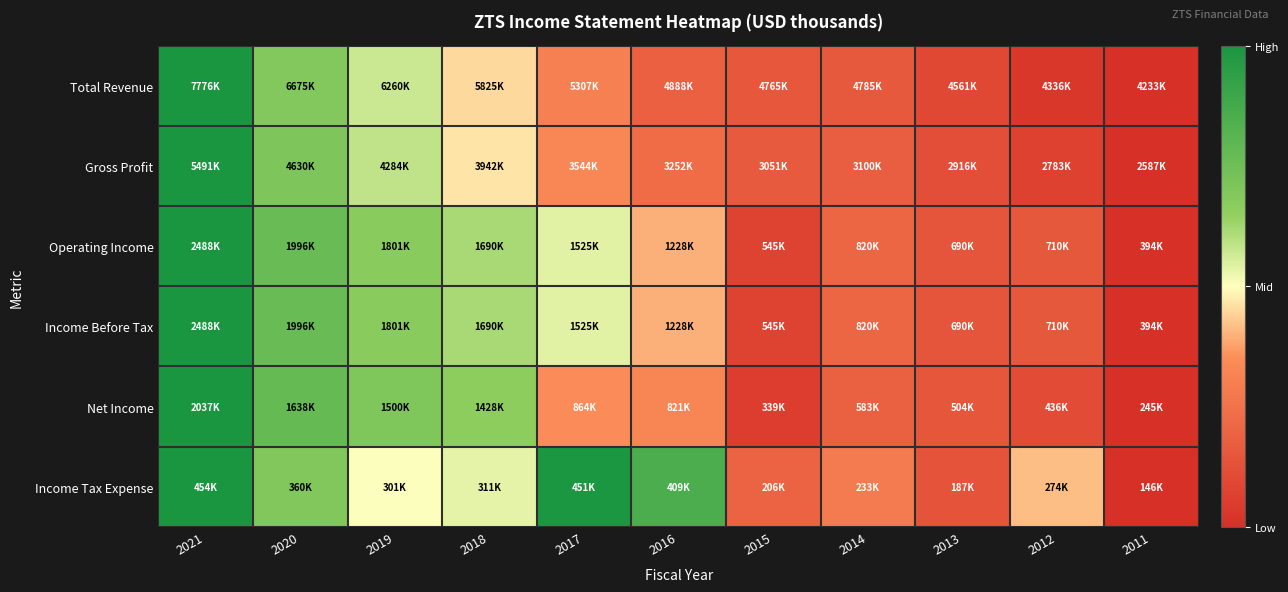

Which category has the lowest value across all series?

2011